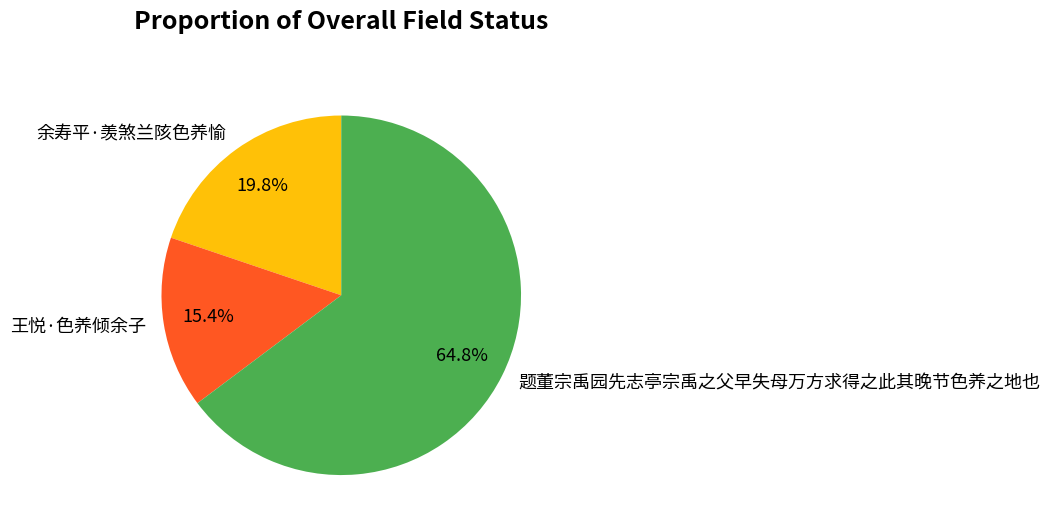

Is it true that 王悦·色养倾余子 is 6% of the pie?

False